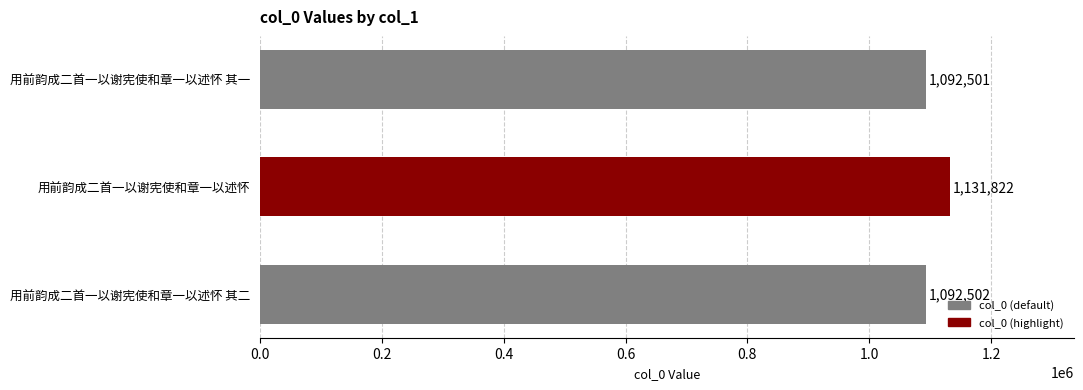

The chart shows a value of 1744327 at 用前韵成二首一以谢宪使和章一以述怀 其二. True or false?

False